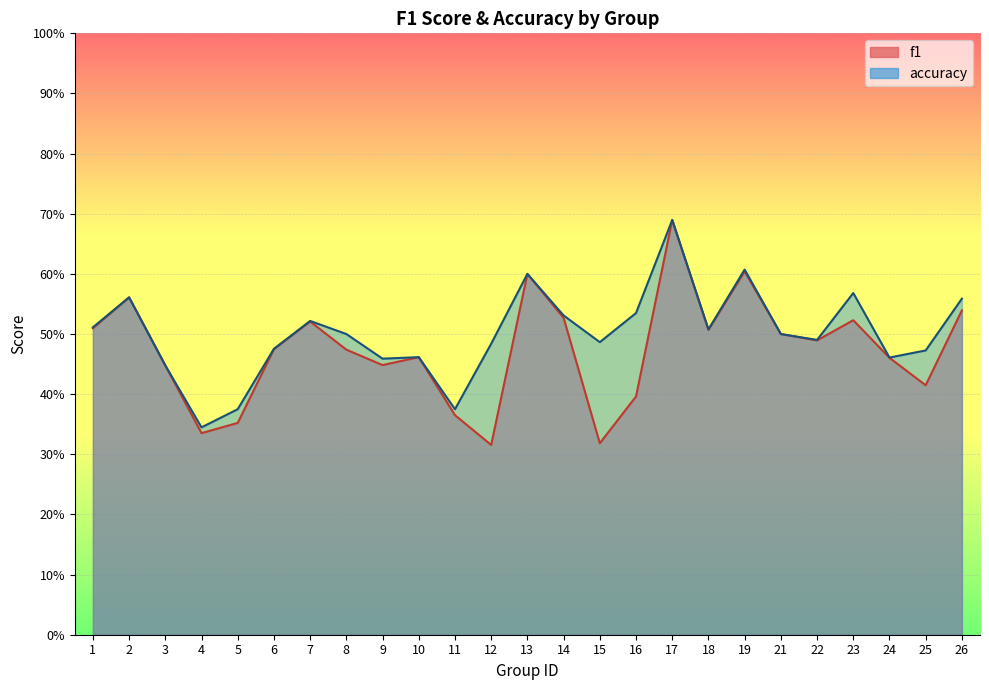

True or false: accuracy has more than 0 points higher than both neighbors.

True